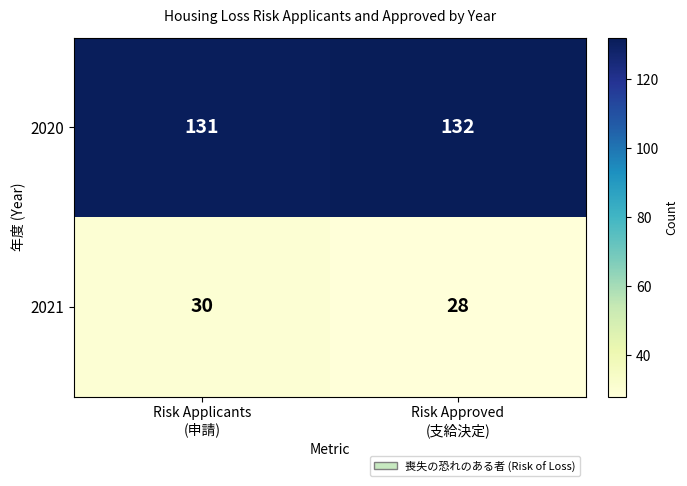

At which category is the sum across all series the highest?

Risk Applicants
(申請)